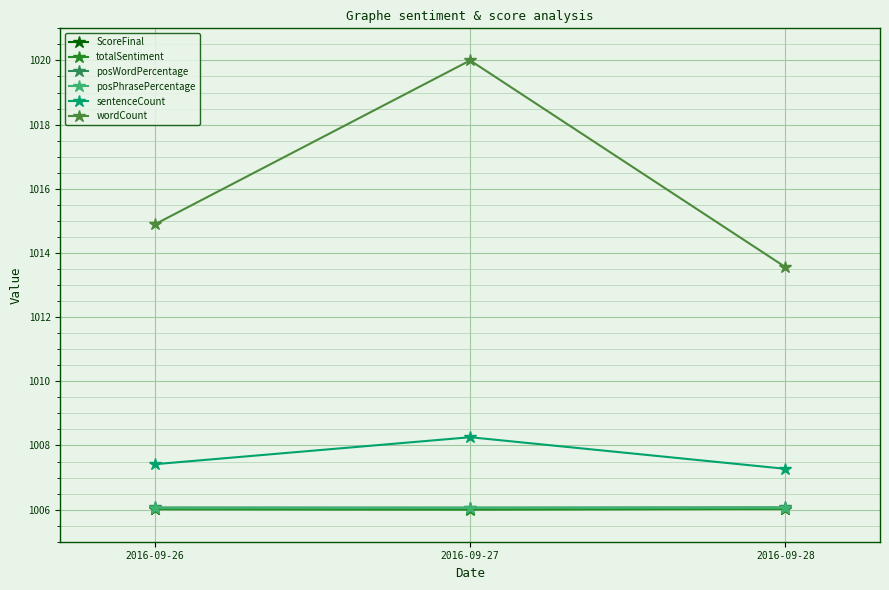

What is the value of the ScoreFinal point at the 3rd from the left?

1006.0